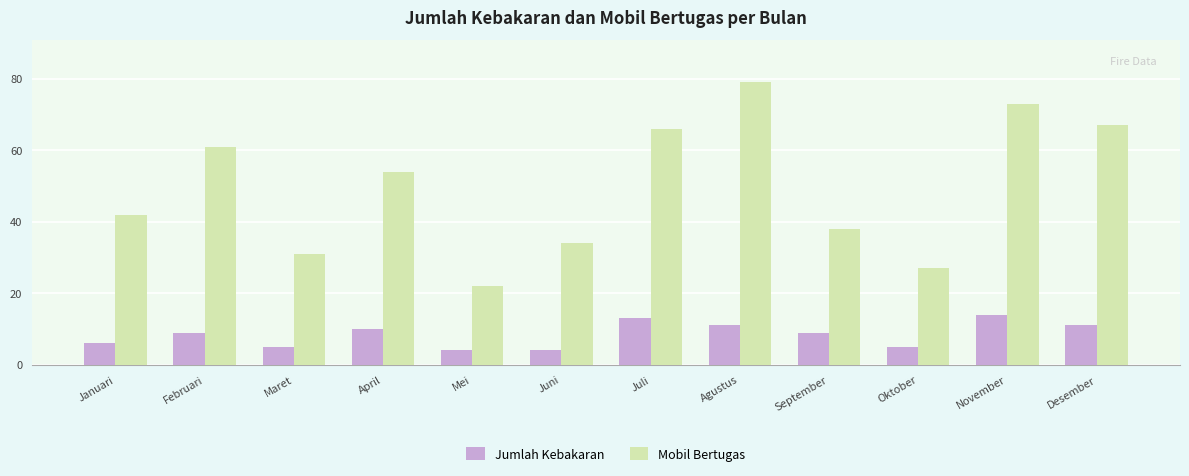

What is the label of the 6th bar from the left?

Juni